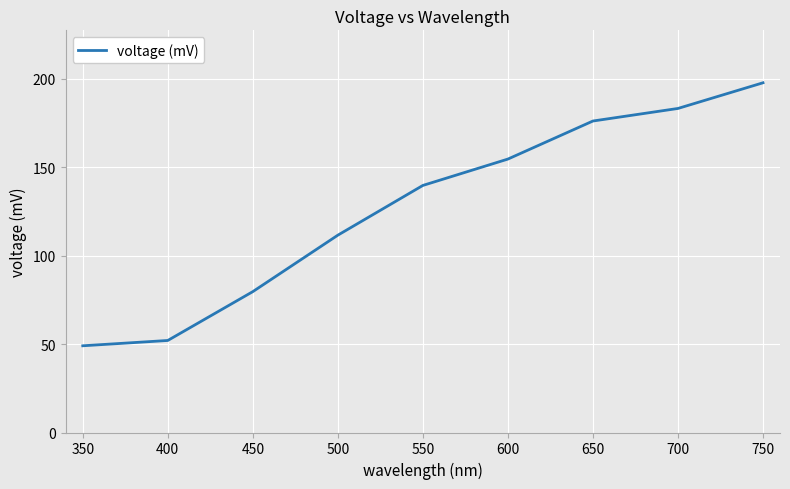

What is the maximum value shown in the chart?

197.6